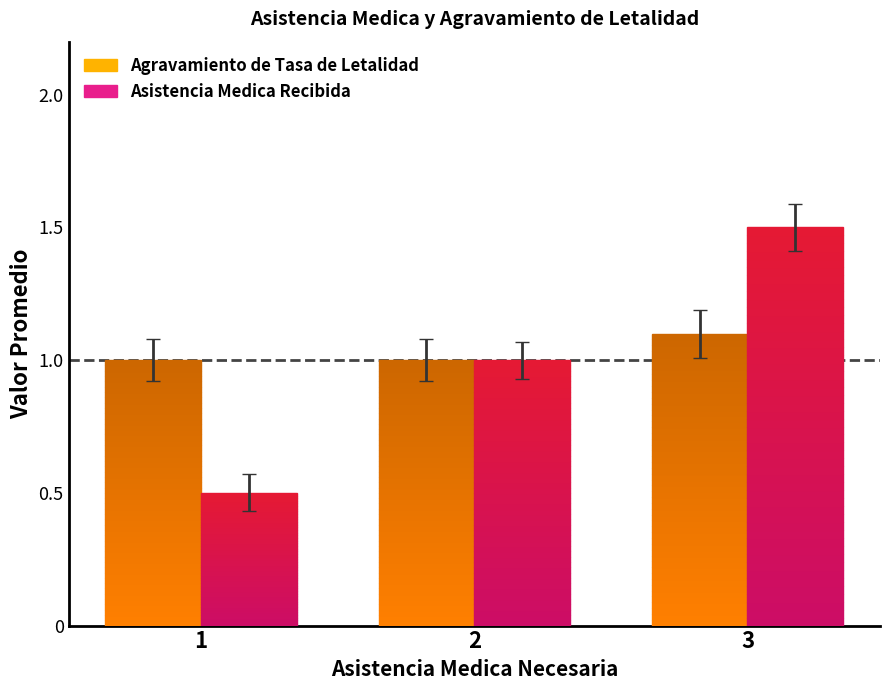

How many Asistencia Medica Recibida values are between 0 and 1?

2